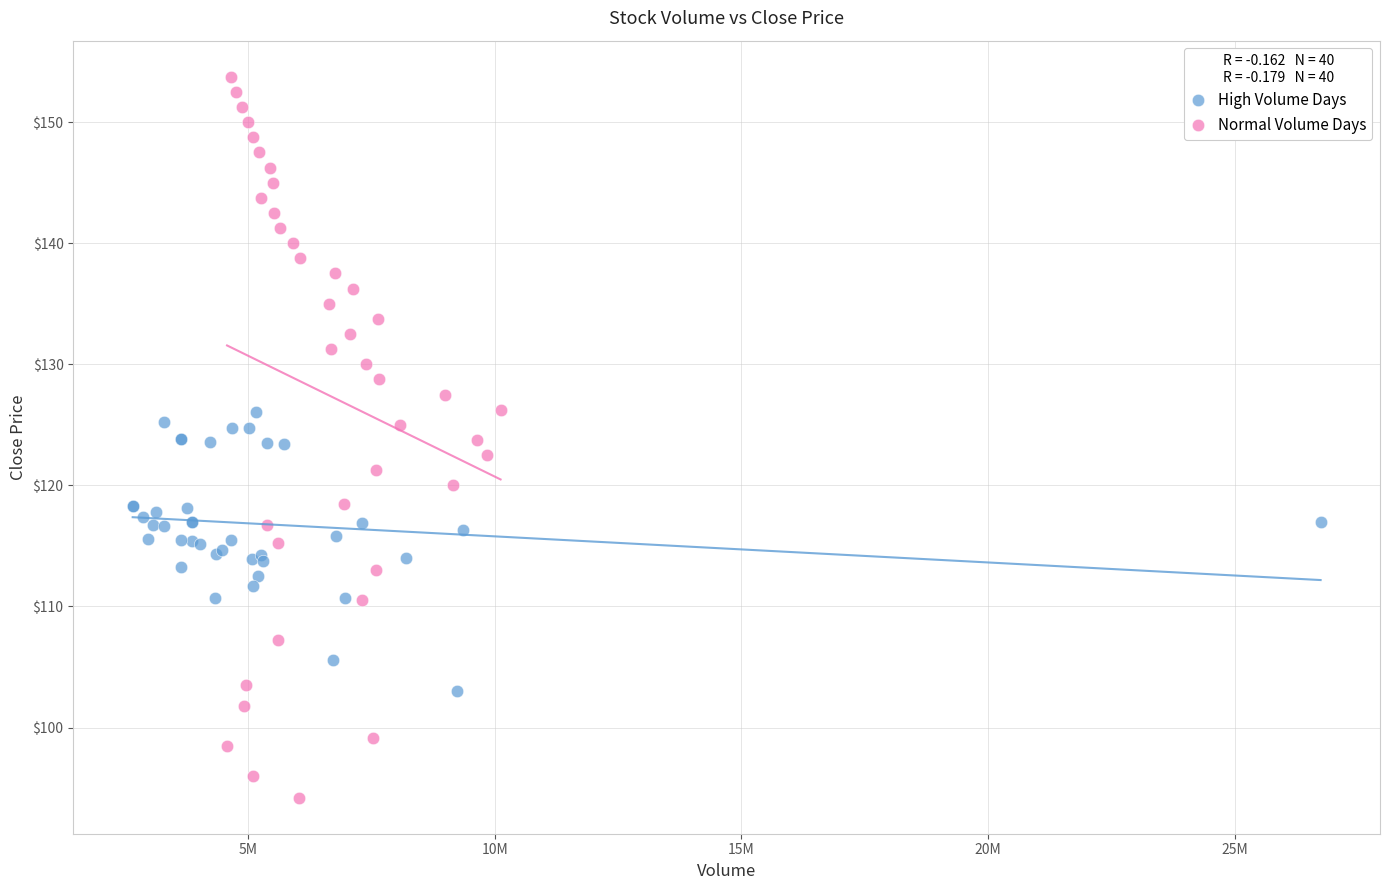

Which series contains the lowest Y value?

Normal Volume Days